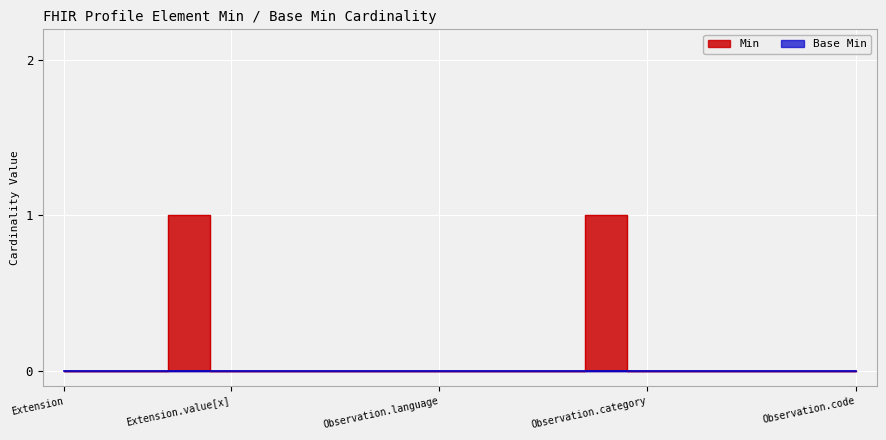

What is the greatest value displayed?

1